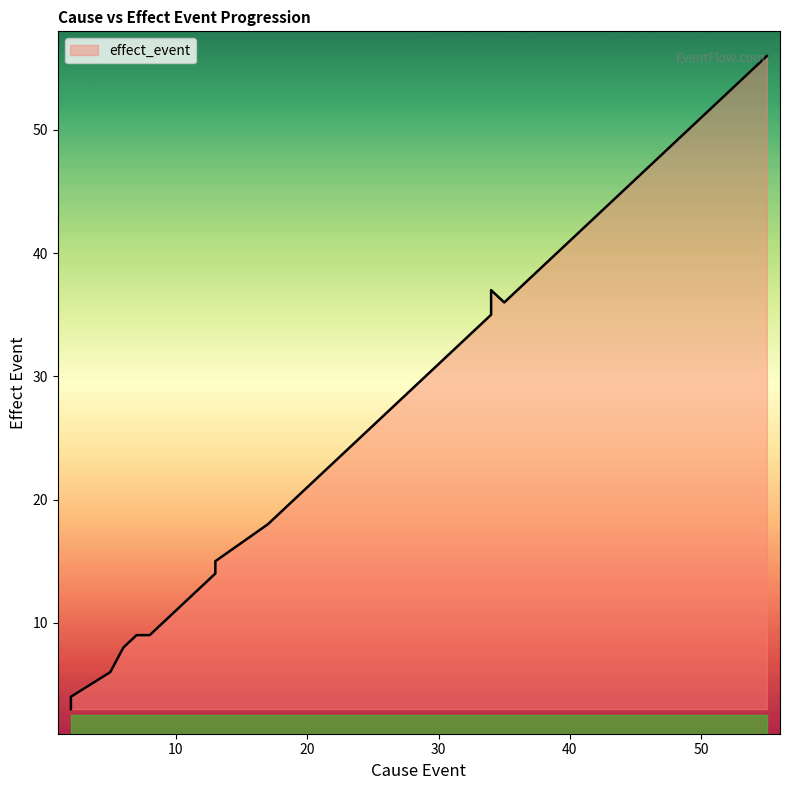

How many categories are shown in the chart?

40